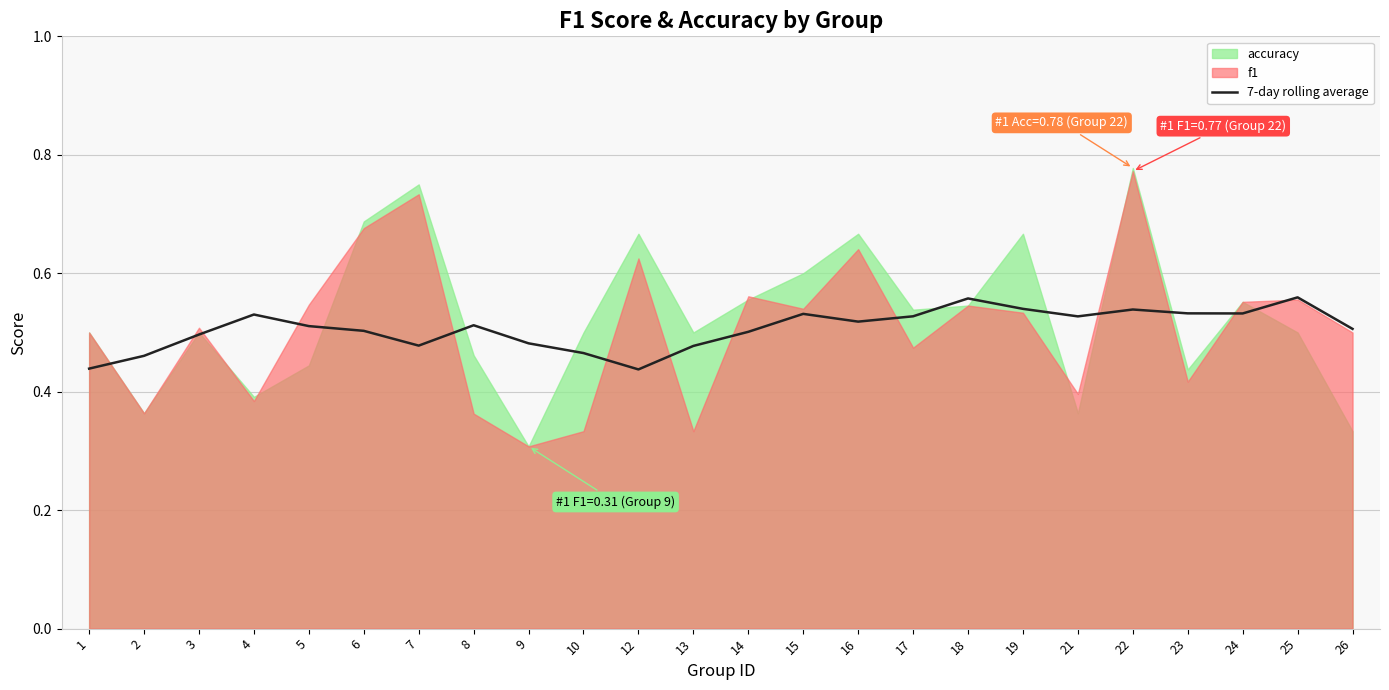

The chart shows a value of 0.5 at 9. True or false?

True